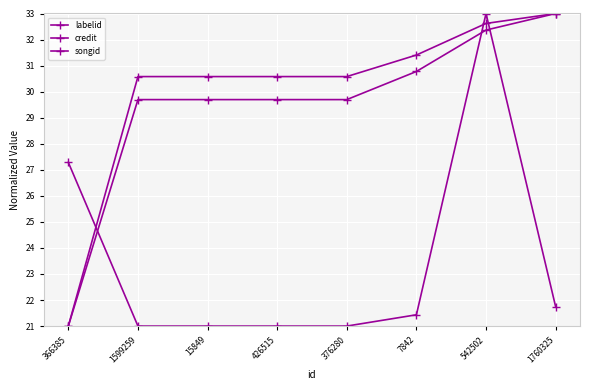

At which label does songid first exceed 30?

1599259